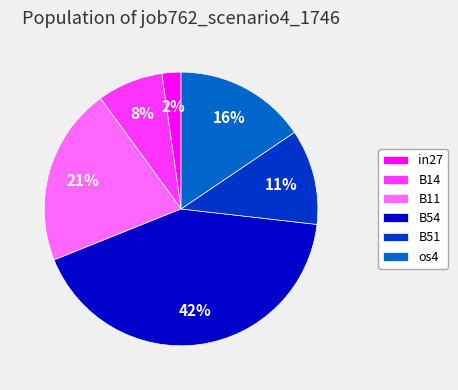

Do B54 and B51 together represent more than half of the pie?

Yes